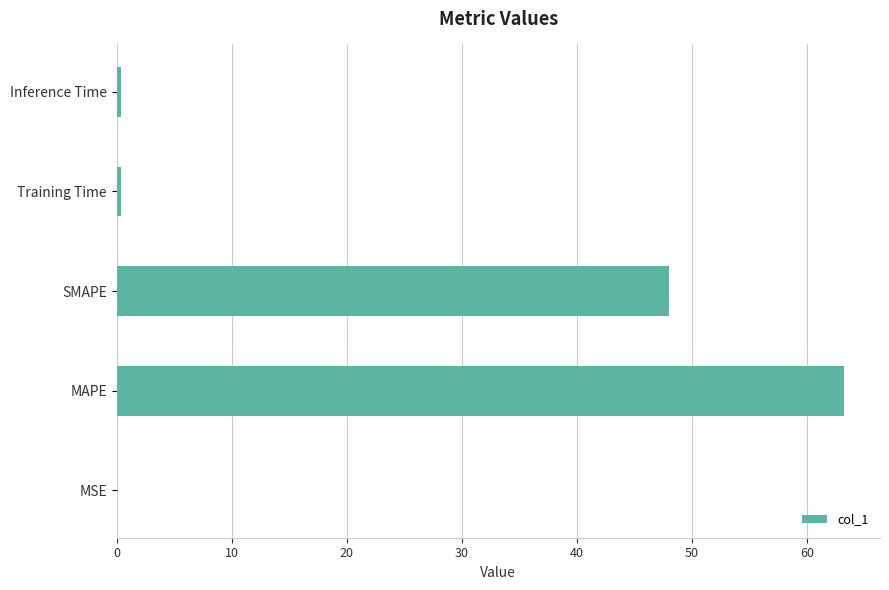

The value at MAPE is 109.0. True or false?

False